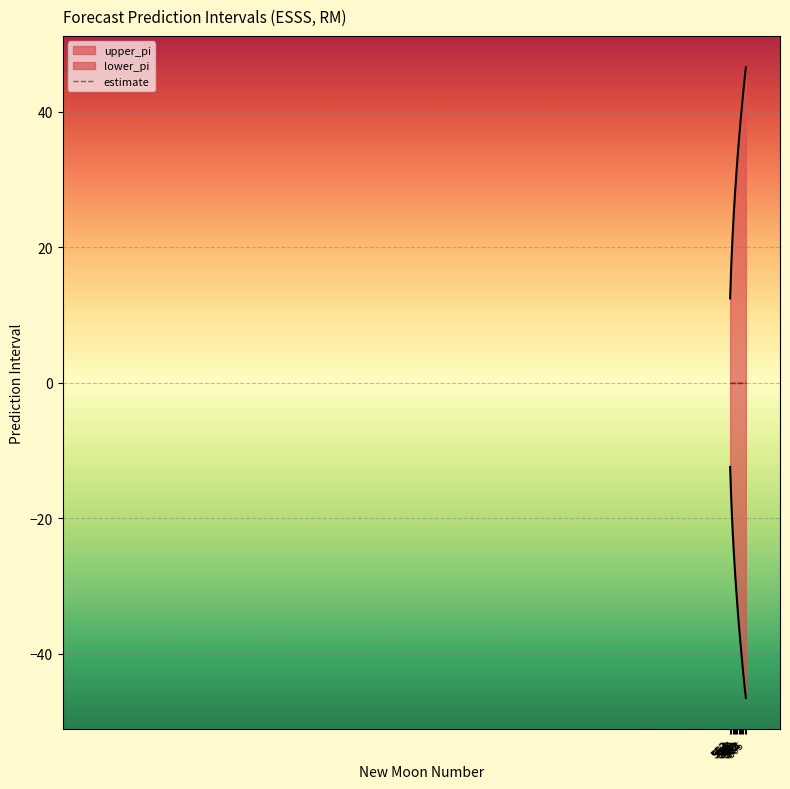

Reading left to right, extract all data points from this chart.

upper_pi: 552=12.4	553=17.6	554=21.6	555=24.9	556=27.8	557=30.5	558=32.9	559=35.2	560=37.3	561=39.3	562=41.3	563=43.1	564=44.9	565=46.6
lower_pi: 552=-12.4	553=-17.6	554=-21.6	555=-24.9	556=-27.8	557=-30.5	558=-32.9	559=-35.2	560=-37.3	561=-39.3	562=-41.3	563=-43.1	564=-44.9	565=-46.6